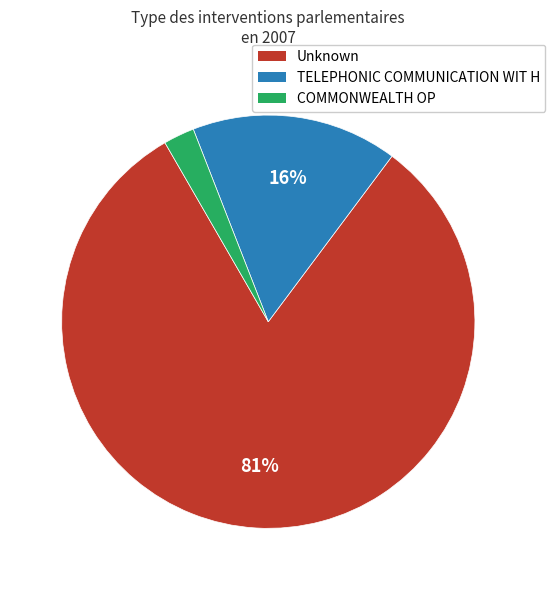

Is TELEPHONIC COMMUNICATION WIT H the majority of the pie?

No